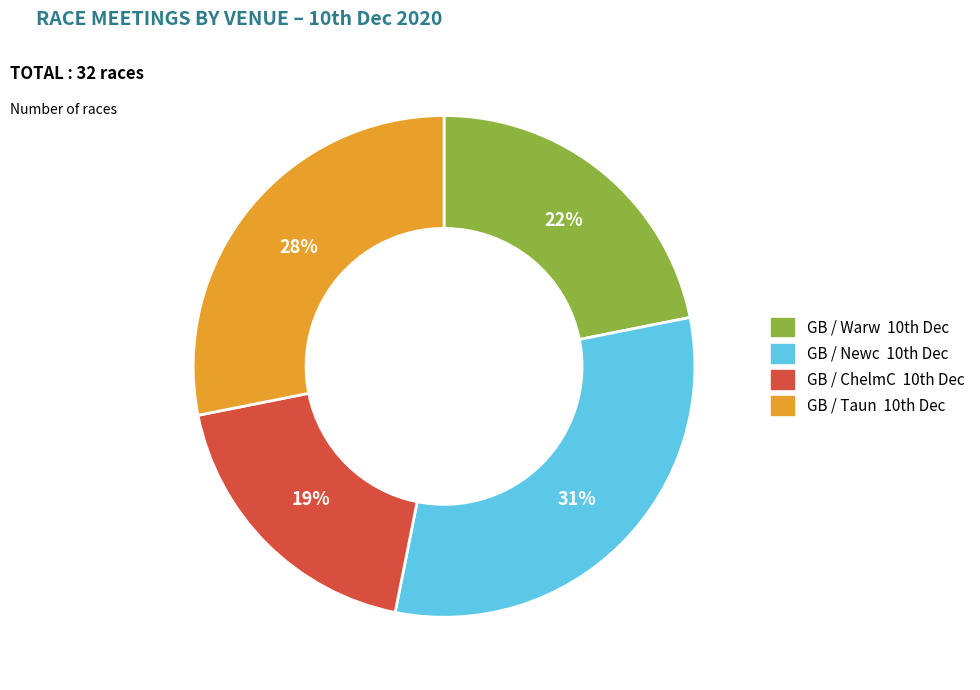

Is there a majority slice in this chart?

No